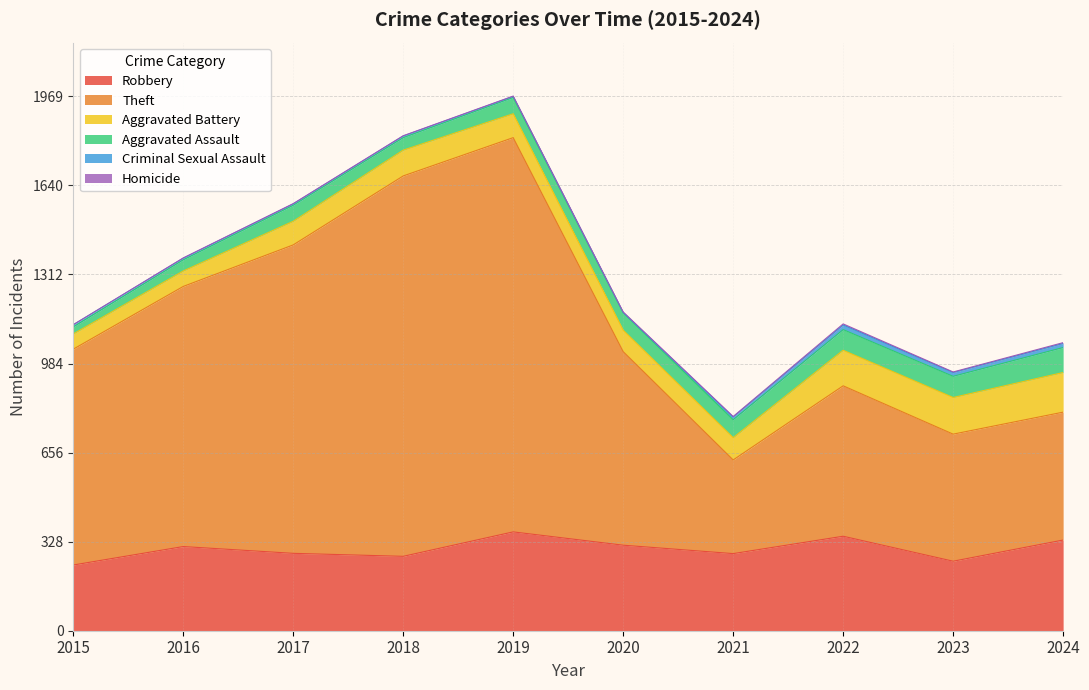

In Aggravated Assault, how many points are higher than both neighbors (excluding endpoints)?

1